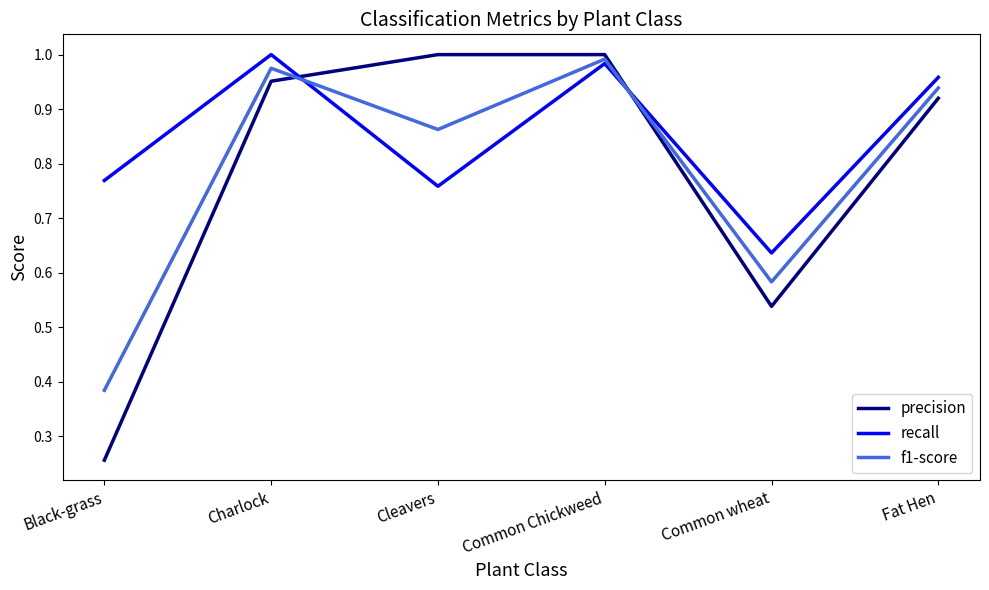

What position from the left is Charlock?

2